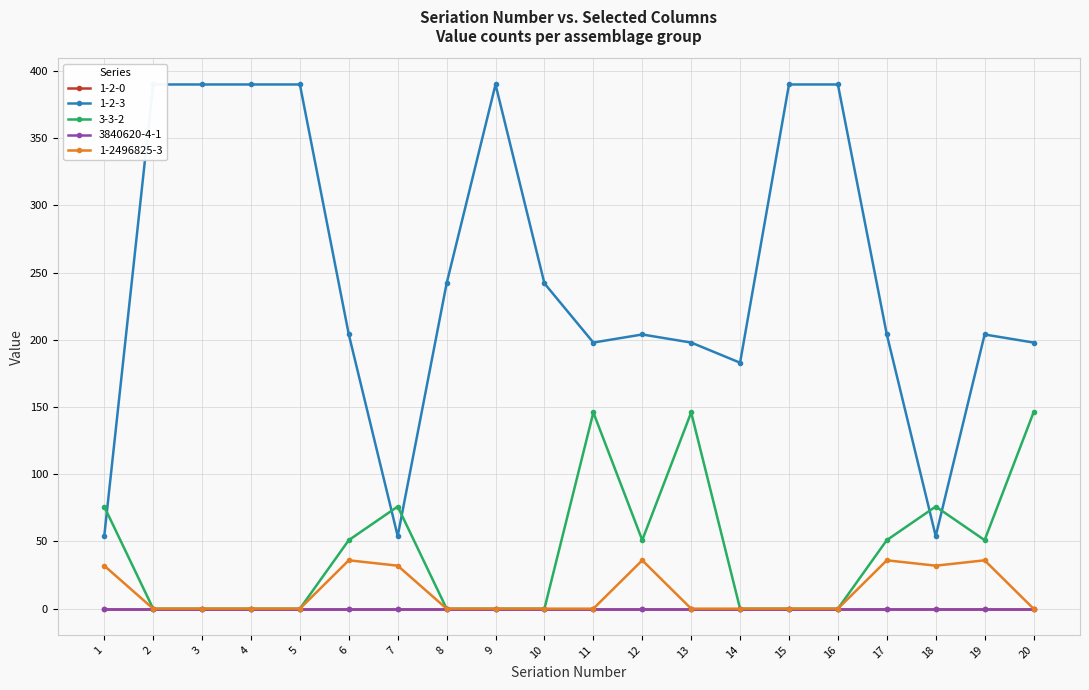

At which label does 3-3-2 first exceed 51?

1